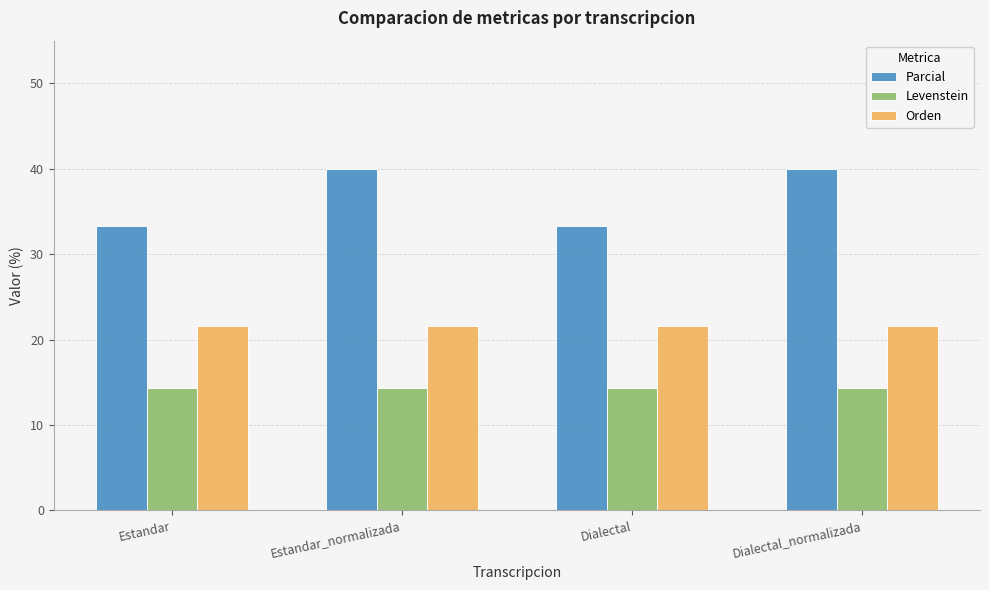

Rank the series by their average value, from highest to lowest.

Parcial, Orden, Levenstein